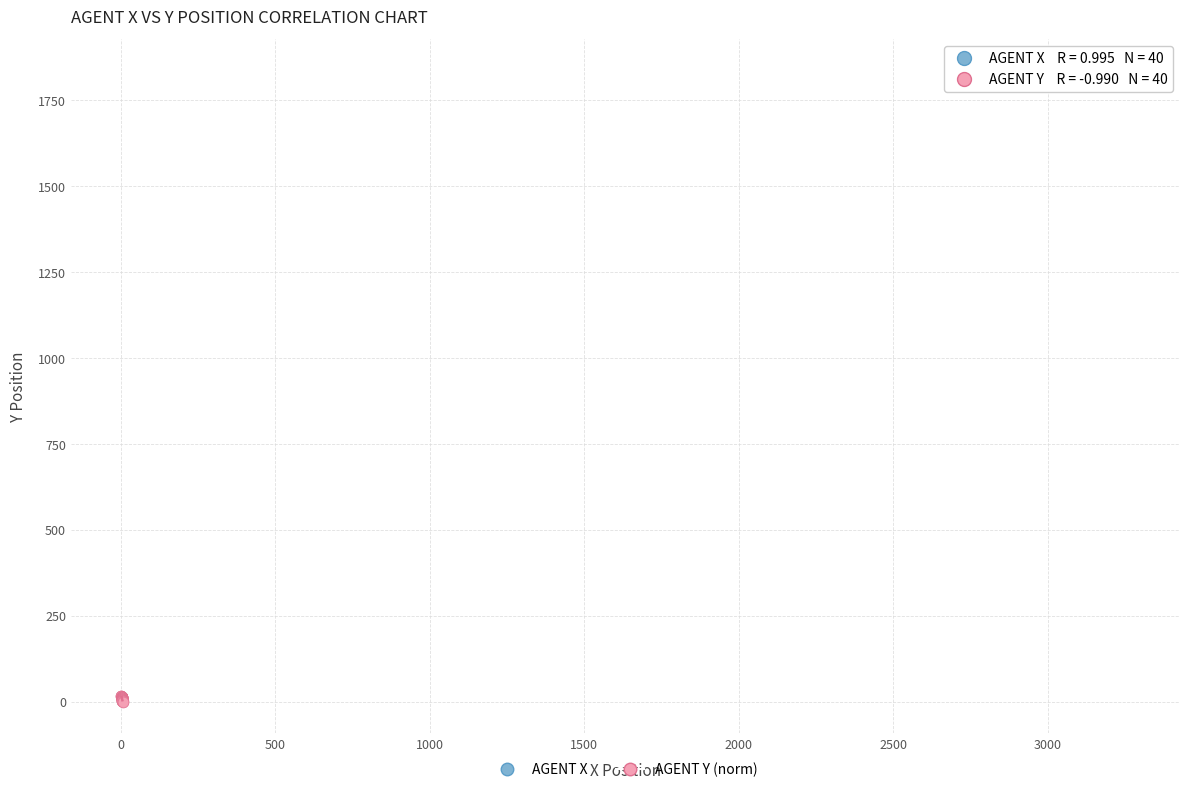

Which series reaches the maximum Y coordinate?

AGENT X